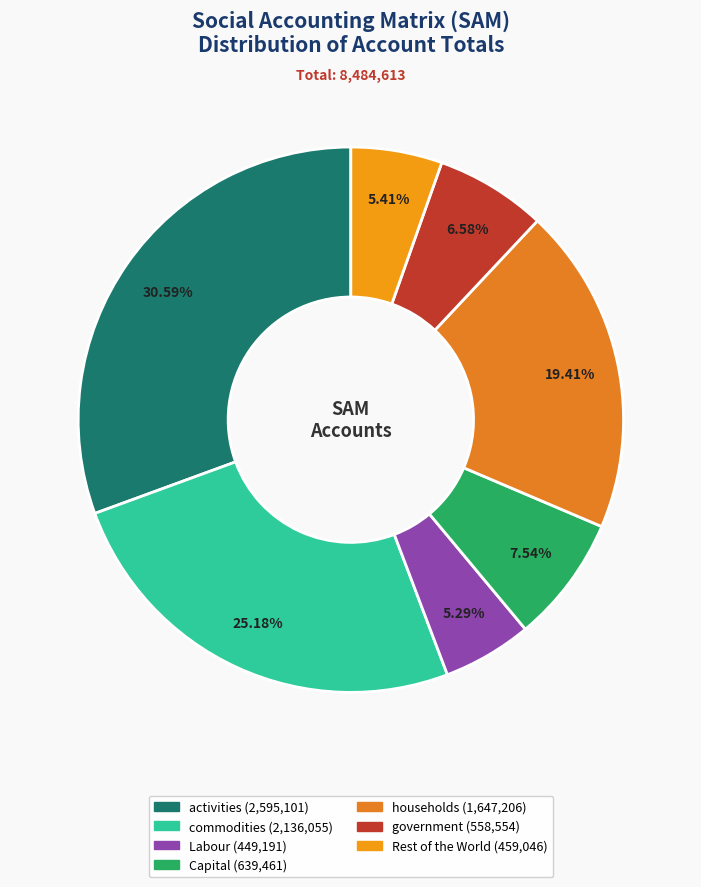

Which has a higher value, Rest of the World or households?

households